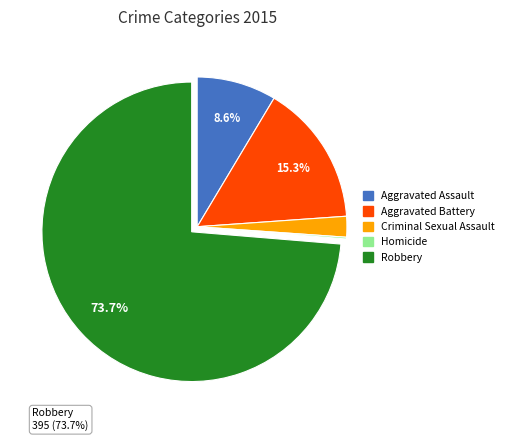

Which category has the smallest portion of the pie?

Homicide